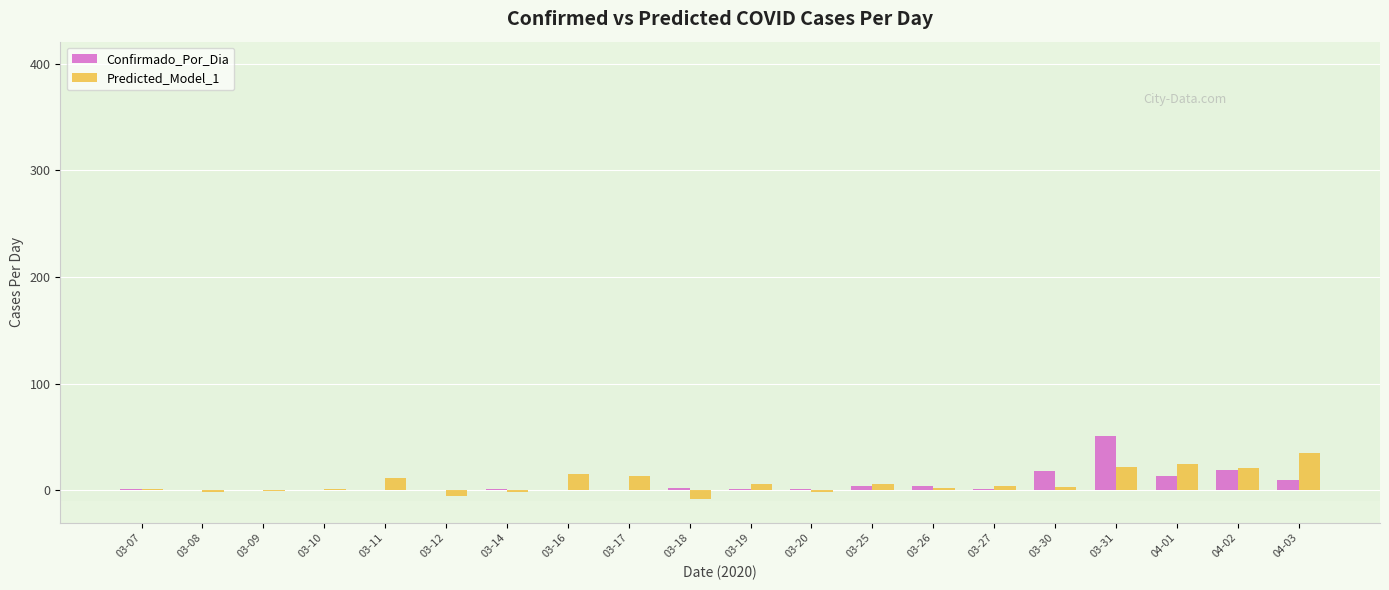

Is it true that Confirmado_Por_Dia equals 0.0 at 03-10?

True